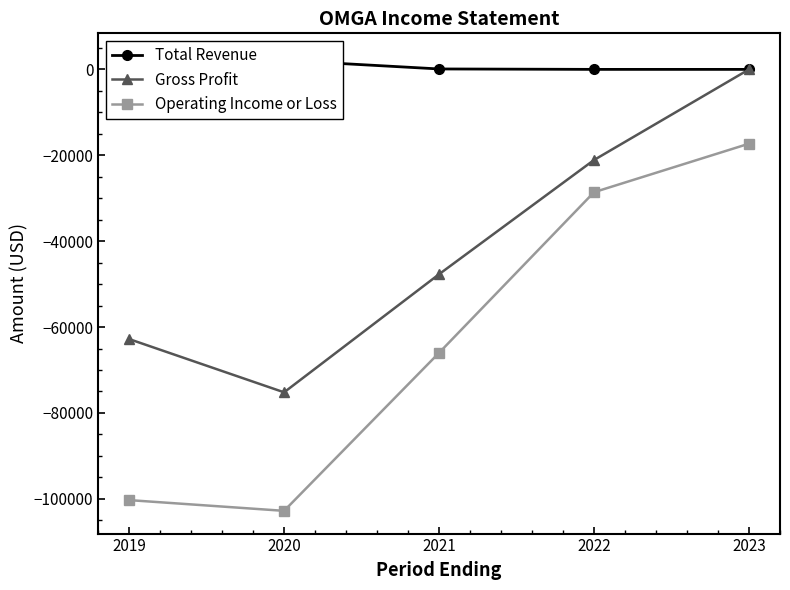

True or false: Operating Income or Loss has more than 0 points higher than both neighbors.

False